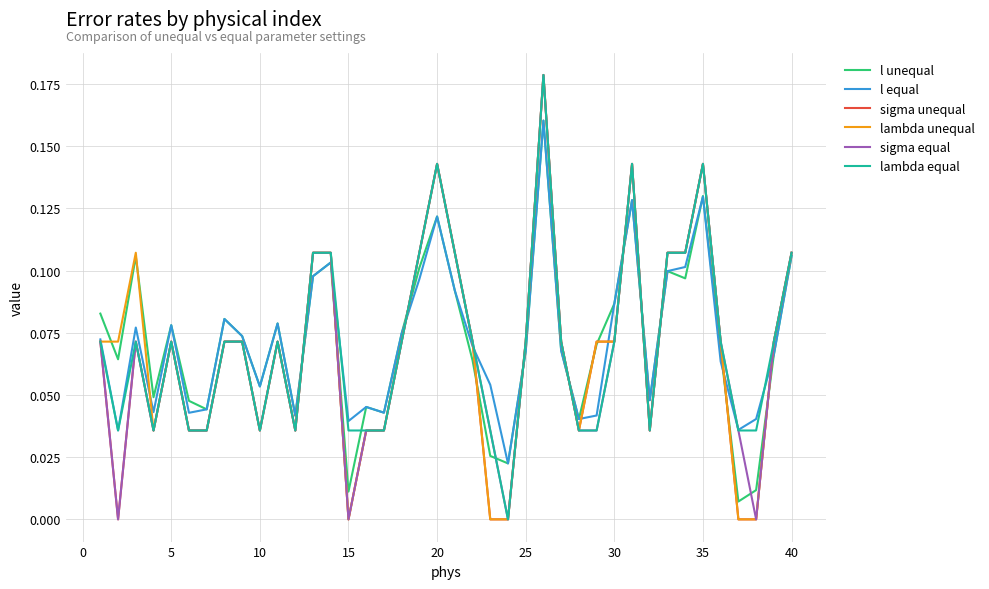

What are all the series names shown in the legend?

l unequal, l equal, sigma unequal, lambda unequal, sigma equal, lambda equal